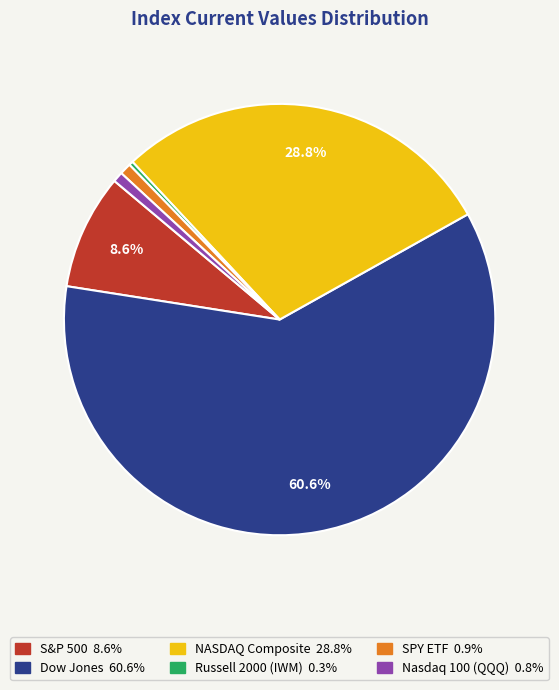

True or false: NASDAQ Composite accounts for 20% of the total.

False